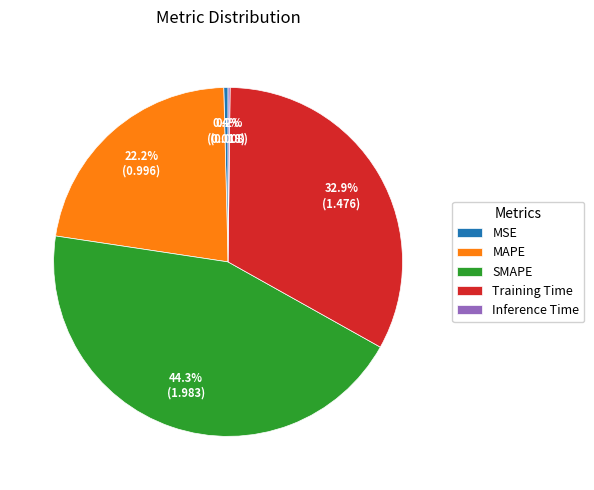

Is MAPE the majority of the pie?

No